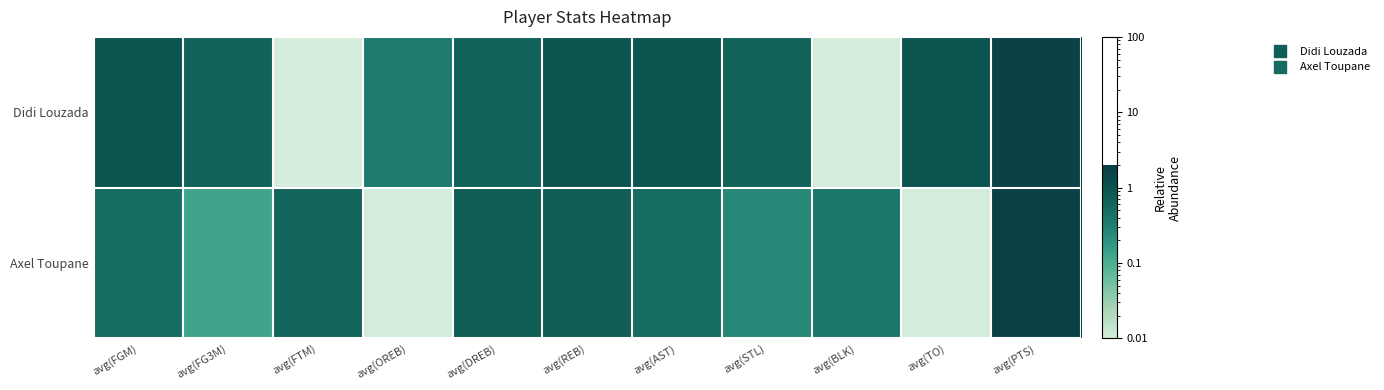

Reading right to left, list all the values displayed in this chart.

Didi Louzada: avg(PTS)=1.7	avg(TO)=1.0	avg(BLK)=0.0	avg(STL)=0.7	avg(AST)=1.0	avg(REB)=1.0	avg(DREB)=0.7	avg(OREB)=0.3	avg(FTM)=0.0	avg(FG3M)=0.7	avg(FGM)=1.0
Axel Toupane: avg(PTS)=1.8	avg(TO)=0.0	avg(BLK)=0.4	avg(STL)=0.2	avg(AST)=0.5	avg(REB)=0.8	avg(DREB)=0.8	avg(OREB)=0.0	avg(FTM)=0.6	avg(FG3M)=0.1	avg(FGM)=0.5